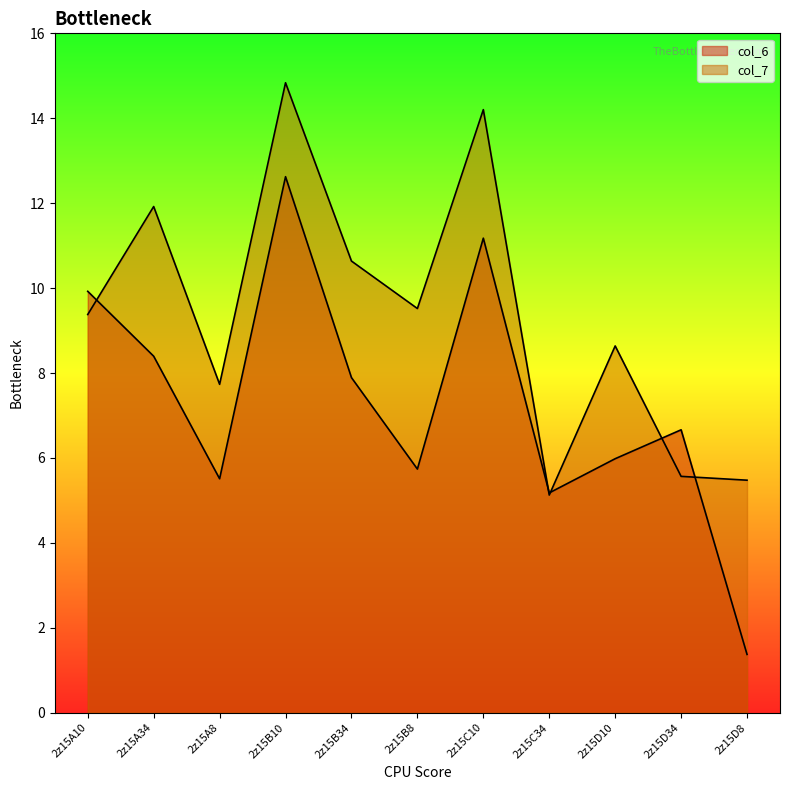

What is the smallest value displayed?

1.4